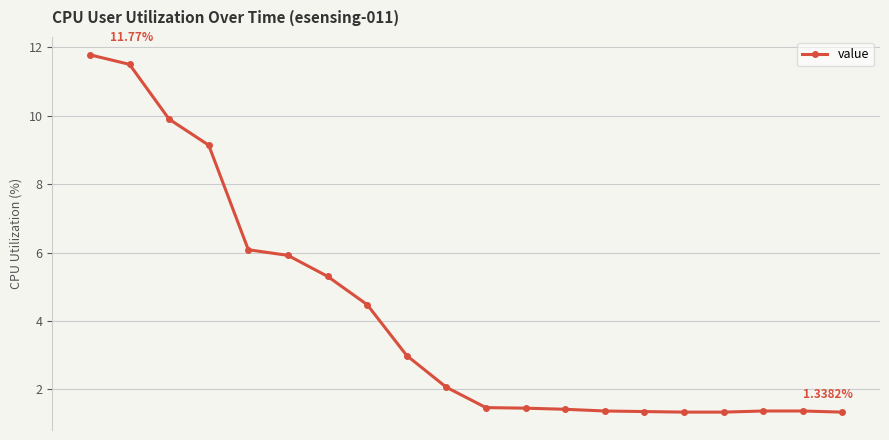

What is the average value?

4.1